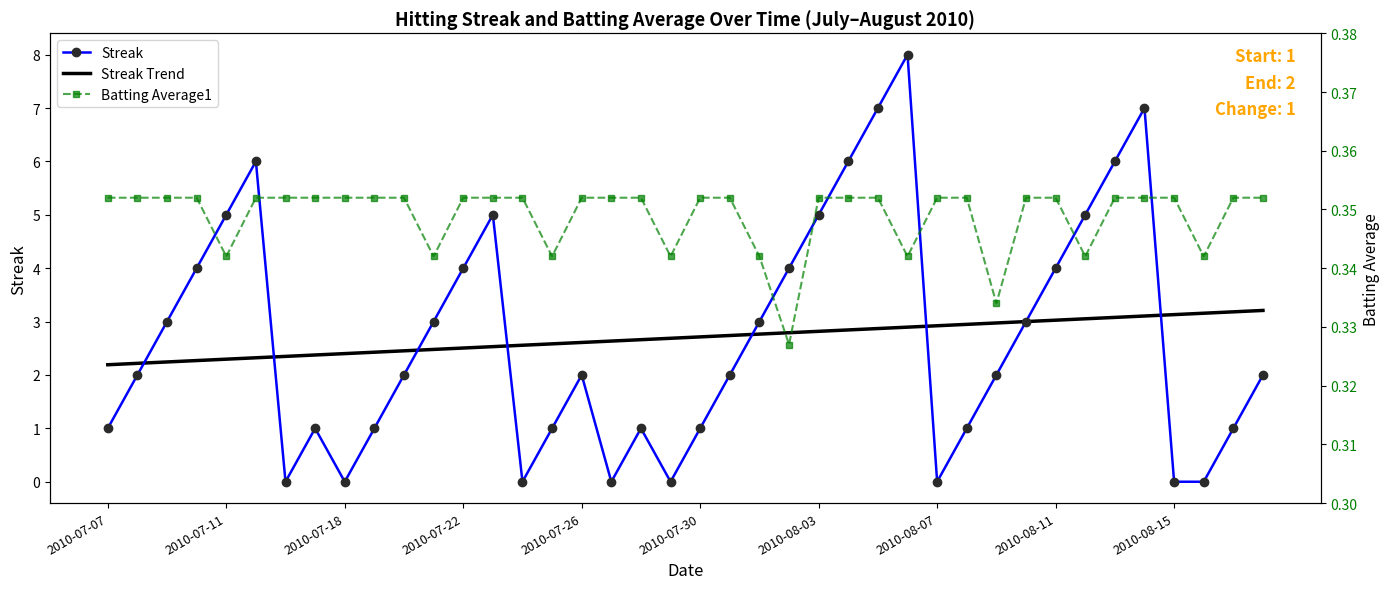

The Streak Trend series shows 1.9 at 2010-08-03. True or false?

False